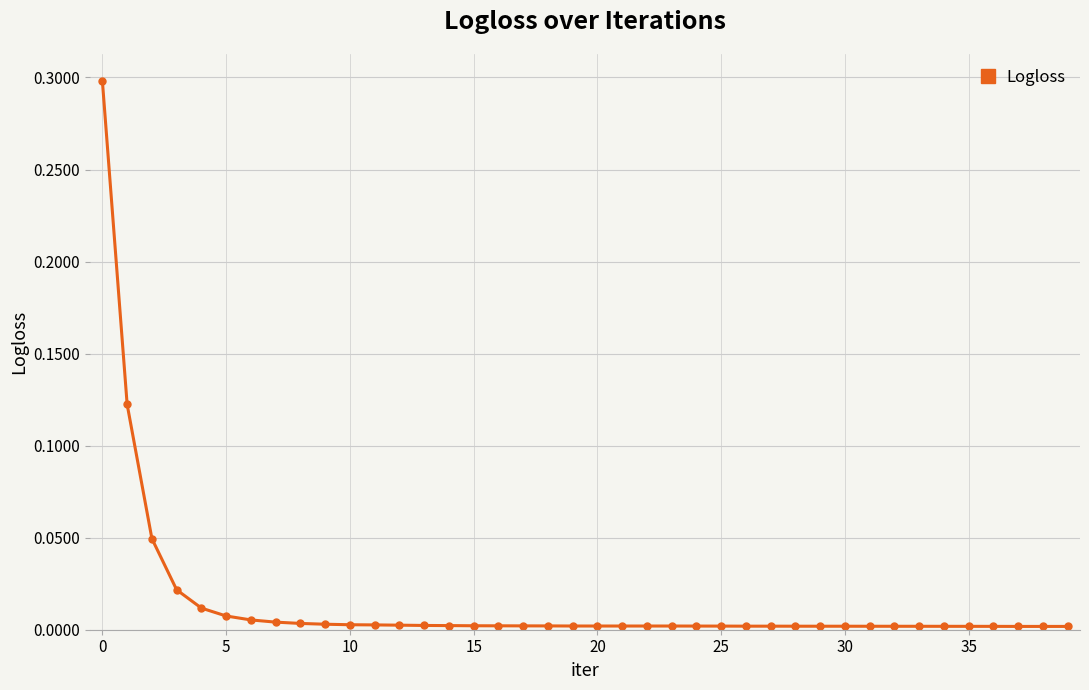

What is the greatest value displayed?

0.3